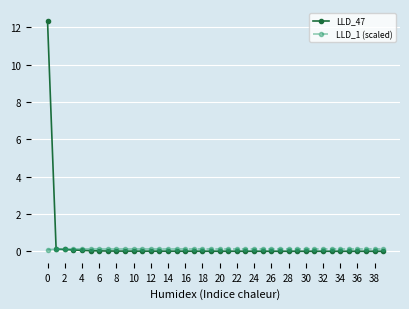

At how many categories does at least one series exceed 4?

1